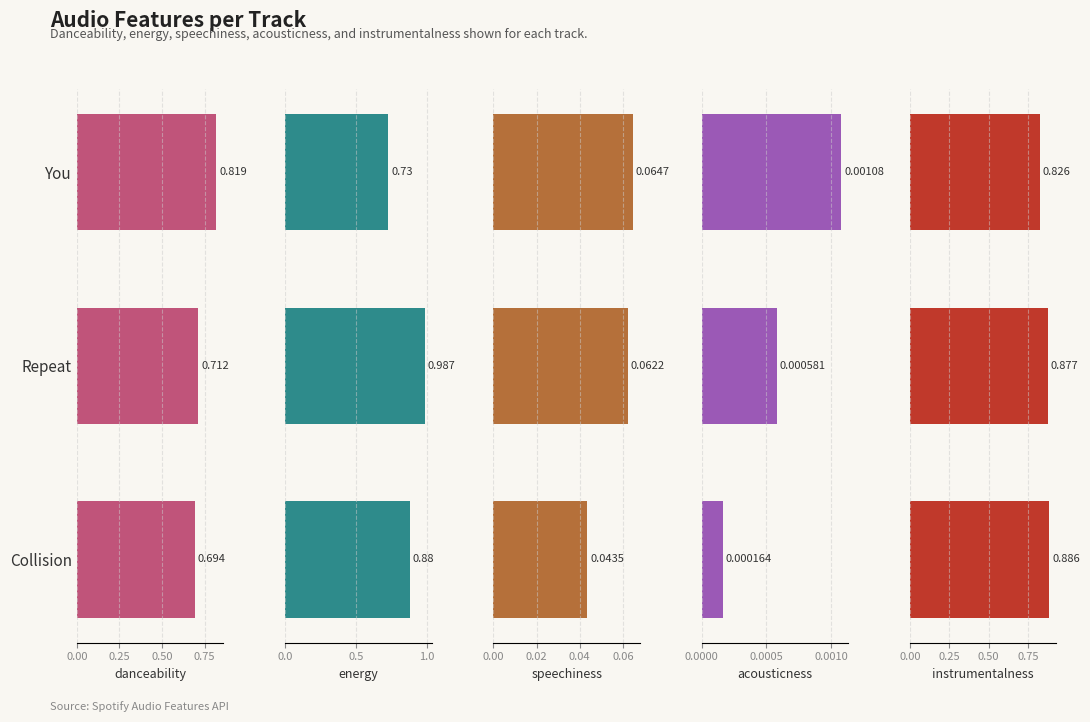

True or false: danceability has a value of 0.5 at Repeat.

False